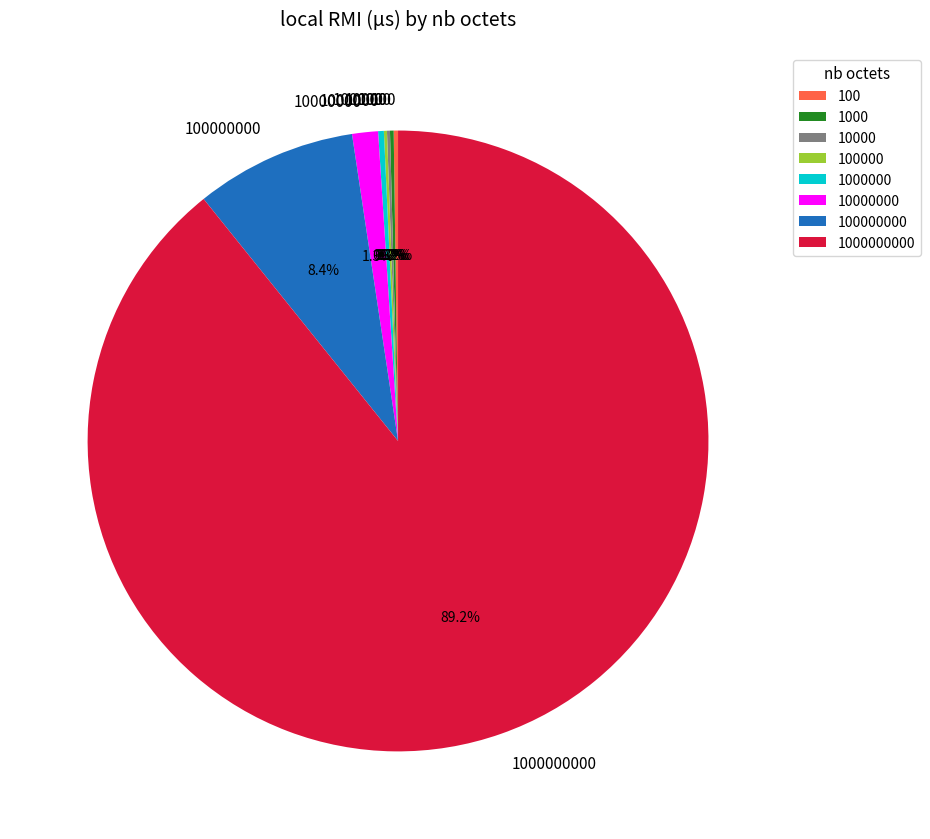

Does any single category account for the majority?

Yes